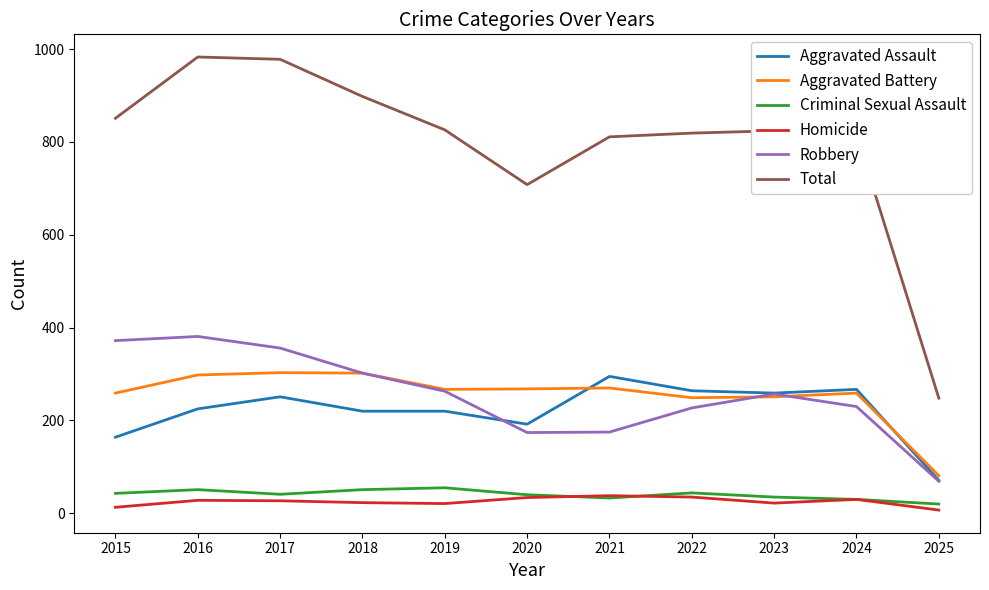

True or false: Total has more than 0 points higher than both neighbors.

True